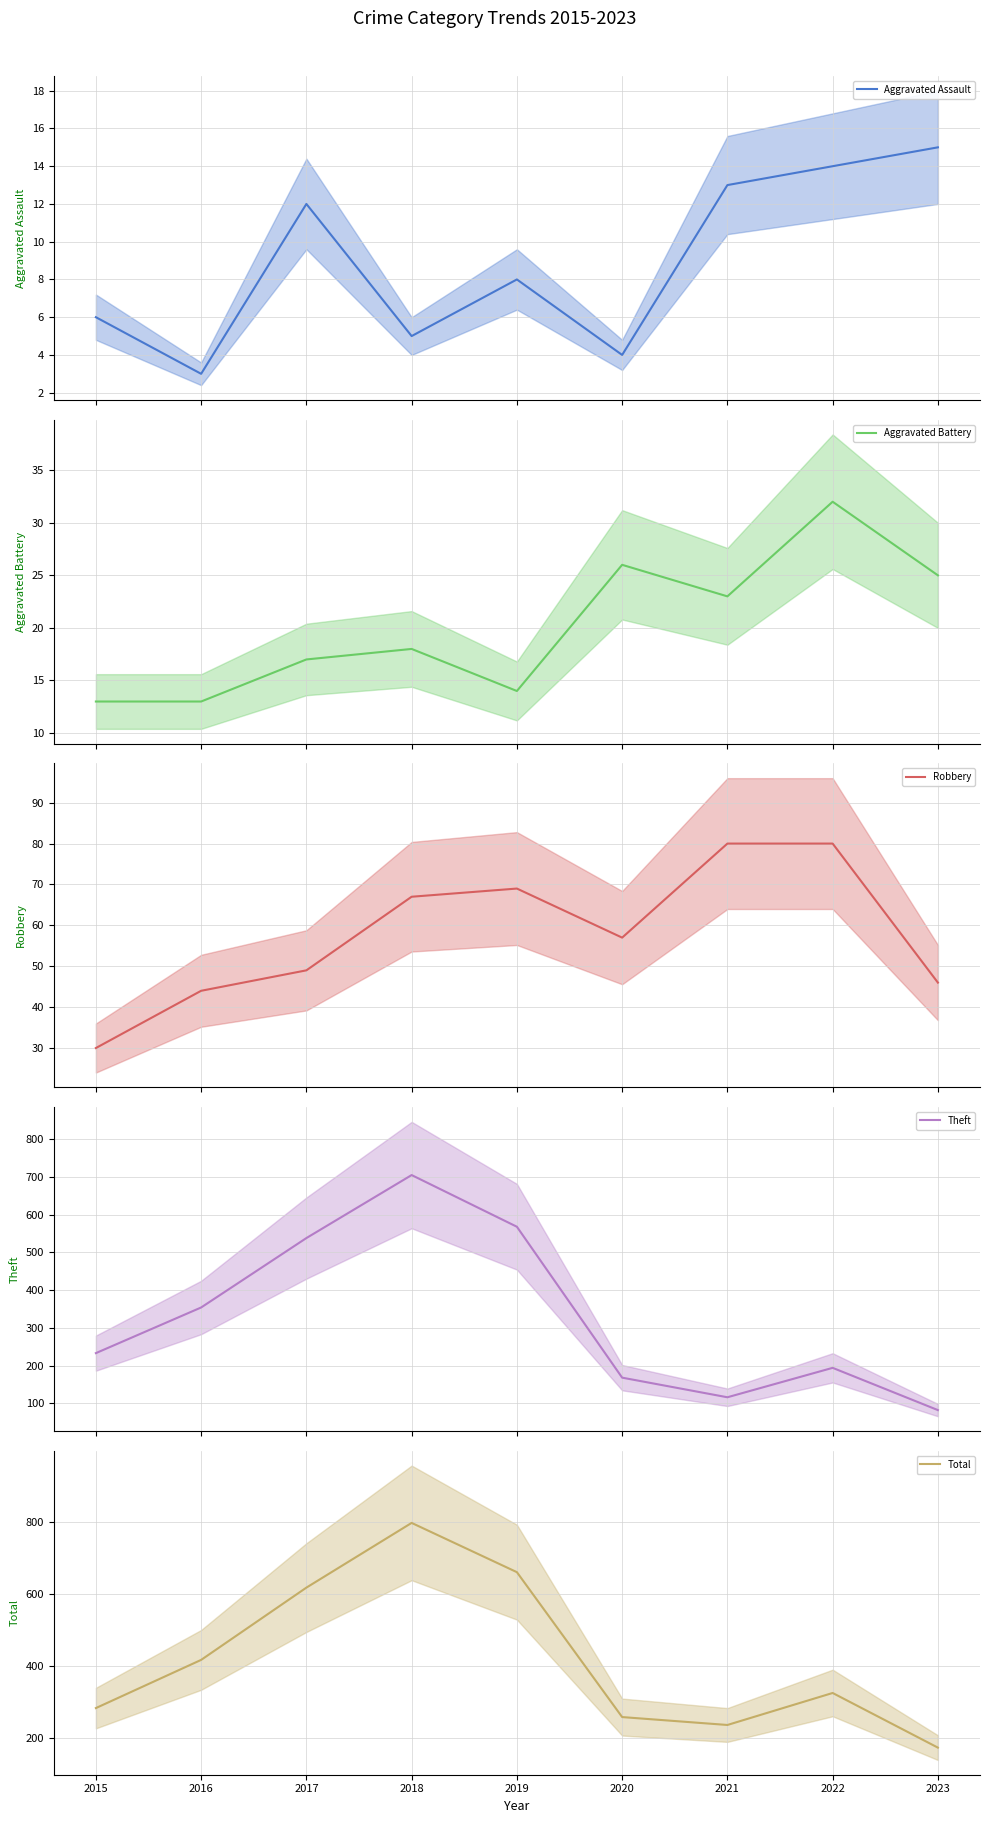

What is the minimum value for Total?

172